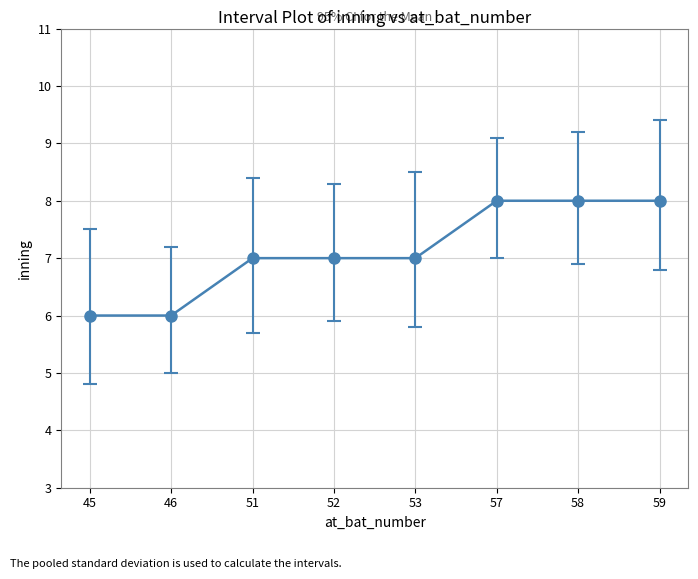

True or false: the data shows 10 at 52.

False